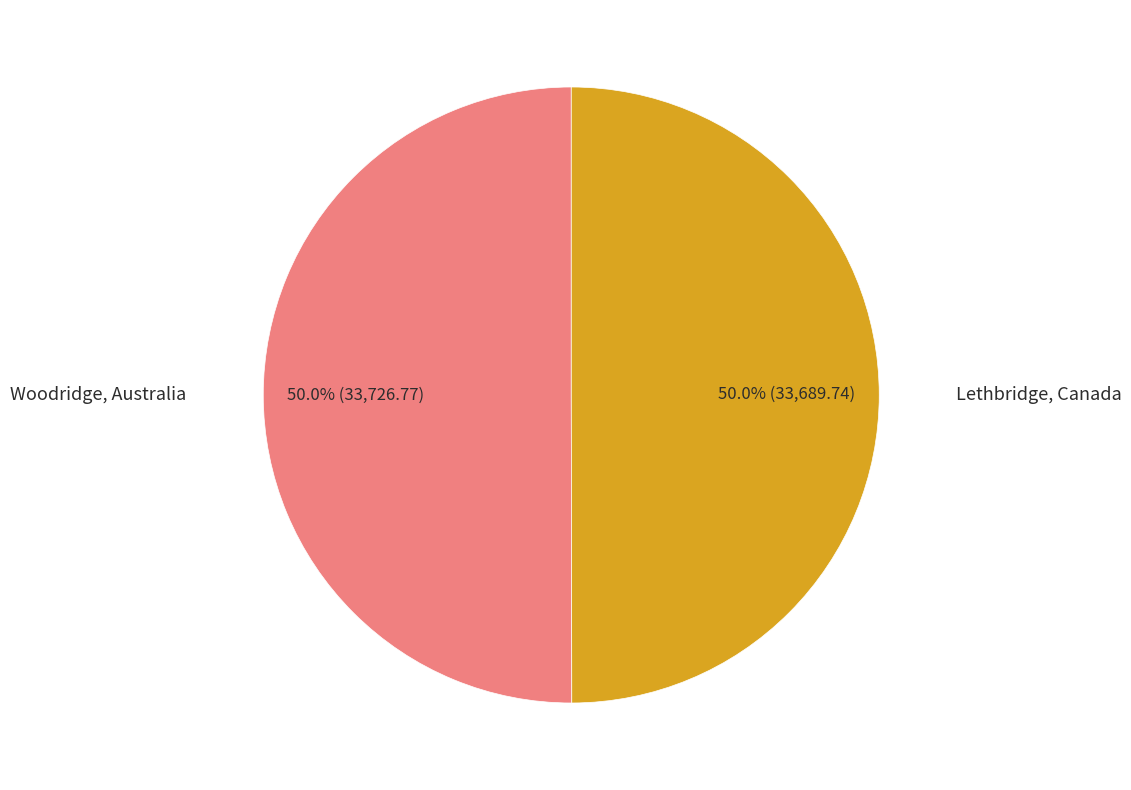

How many slices are in this pie chart?

2